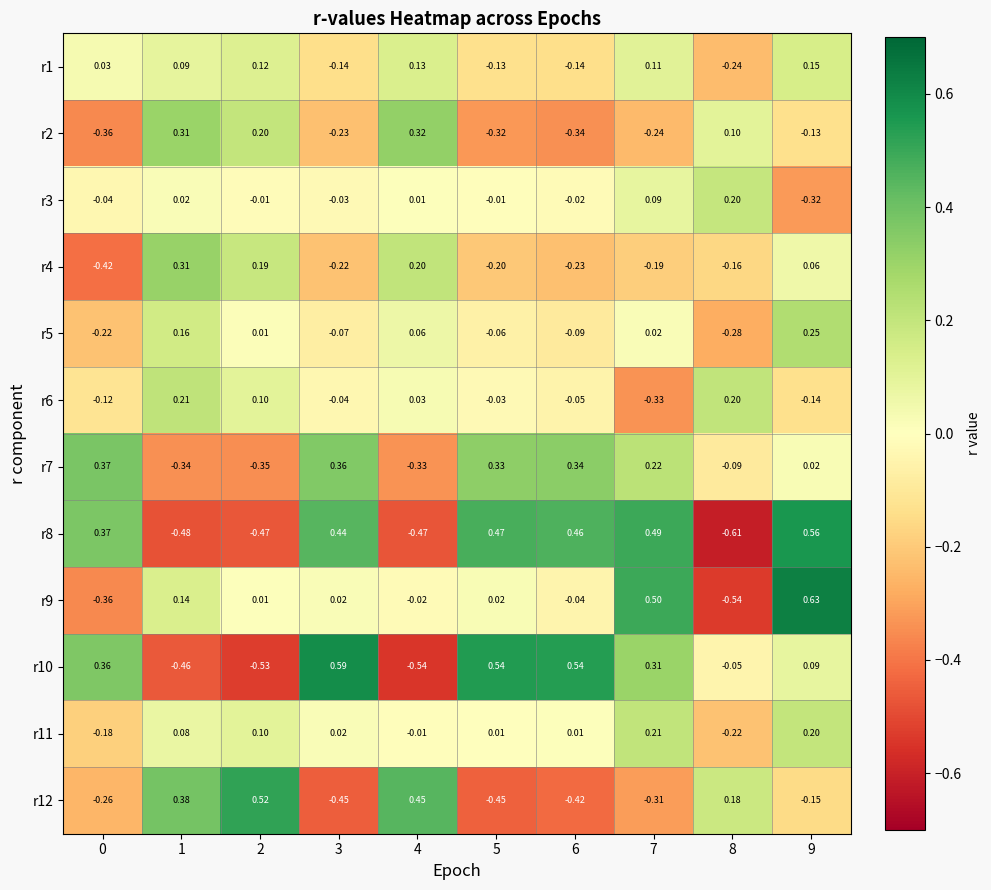

Is the value of r12 at 1 greater than the value of r9 at 2?

Yes